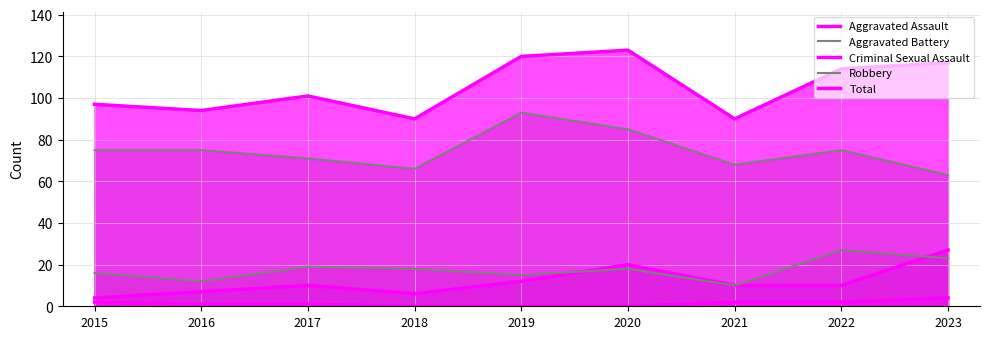

Where does the Aggravated Battery series first go above 18?

2017